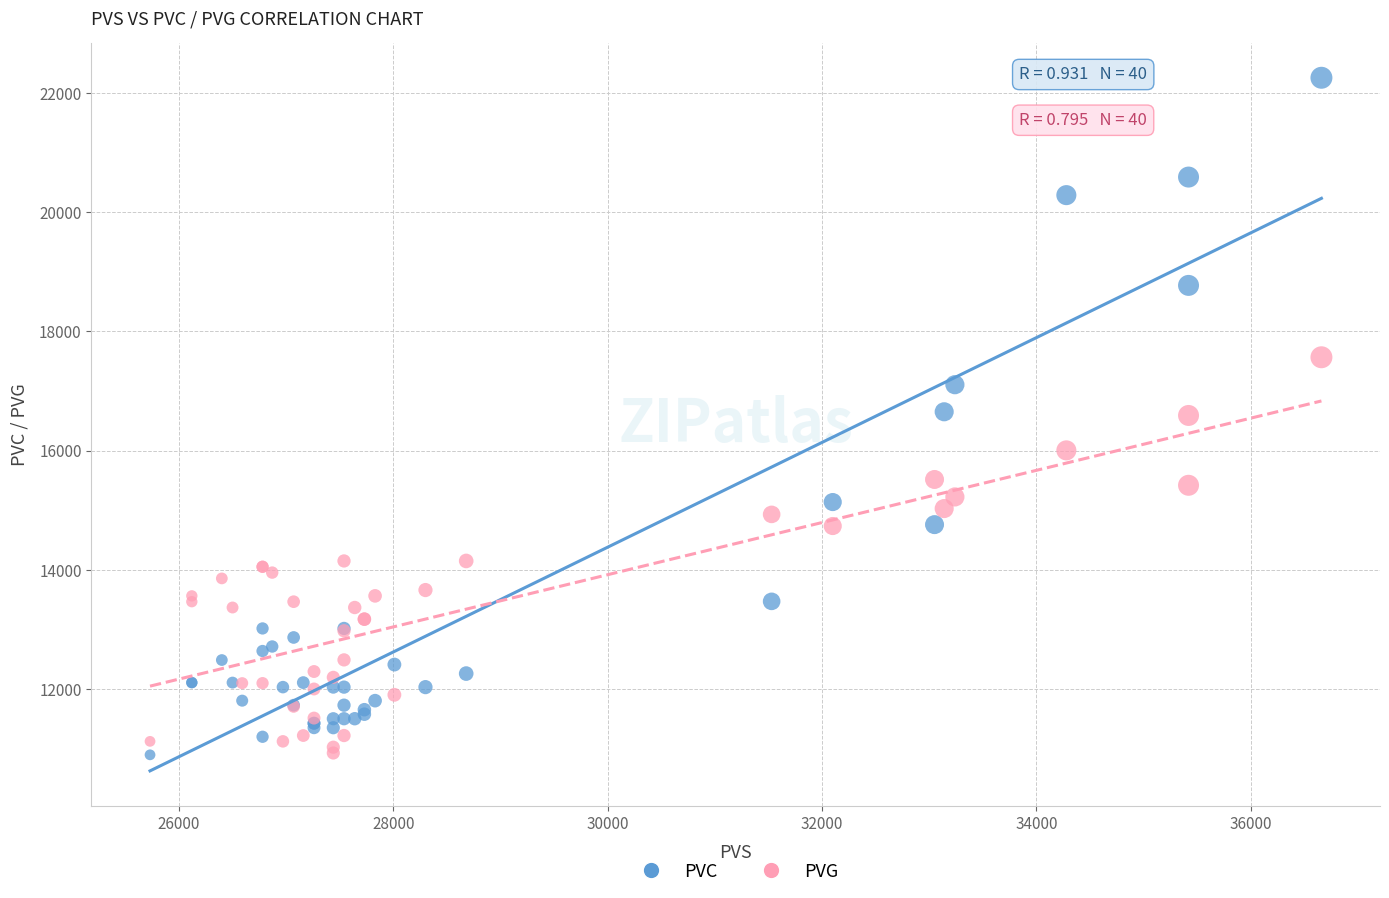

What is the X range (max minus min) for the scatter plot?

10930.0